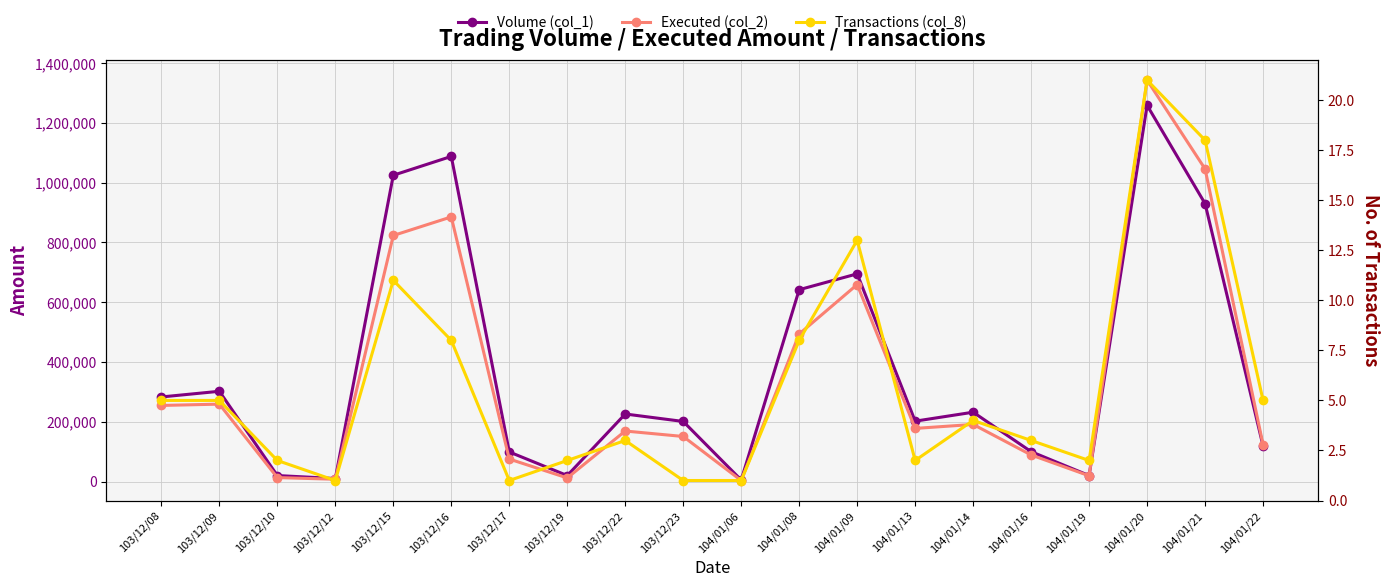

What is the sum of the Transactions (col_8) values at 103/12/22 and 103/12/17?

4